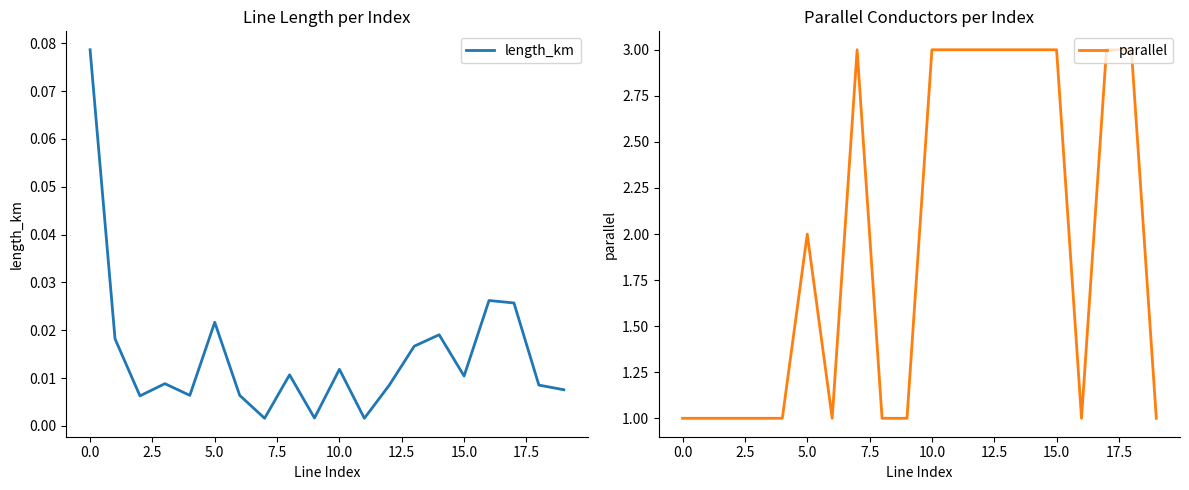

Is it true that parallel equals 4 at 15.0?

False